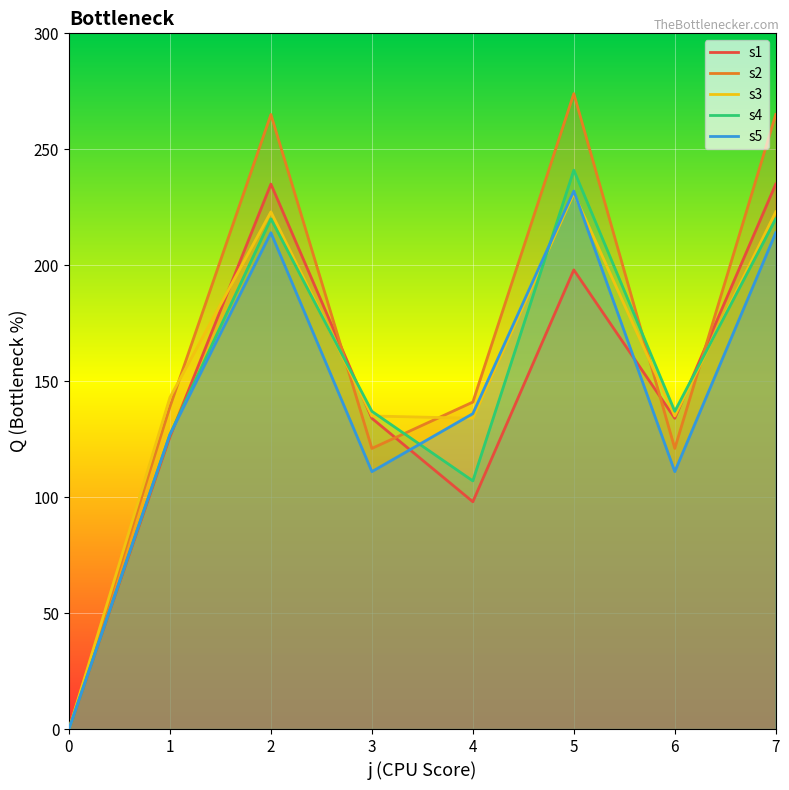

At 0, list the series in order from largest to smallest.

s1, s2, s3, s4, s5